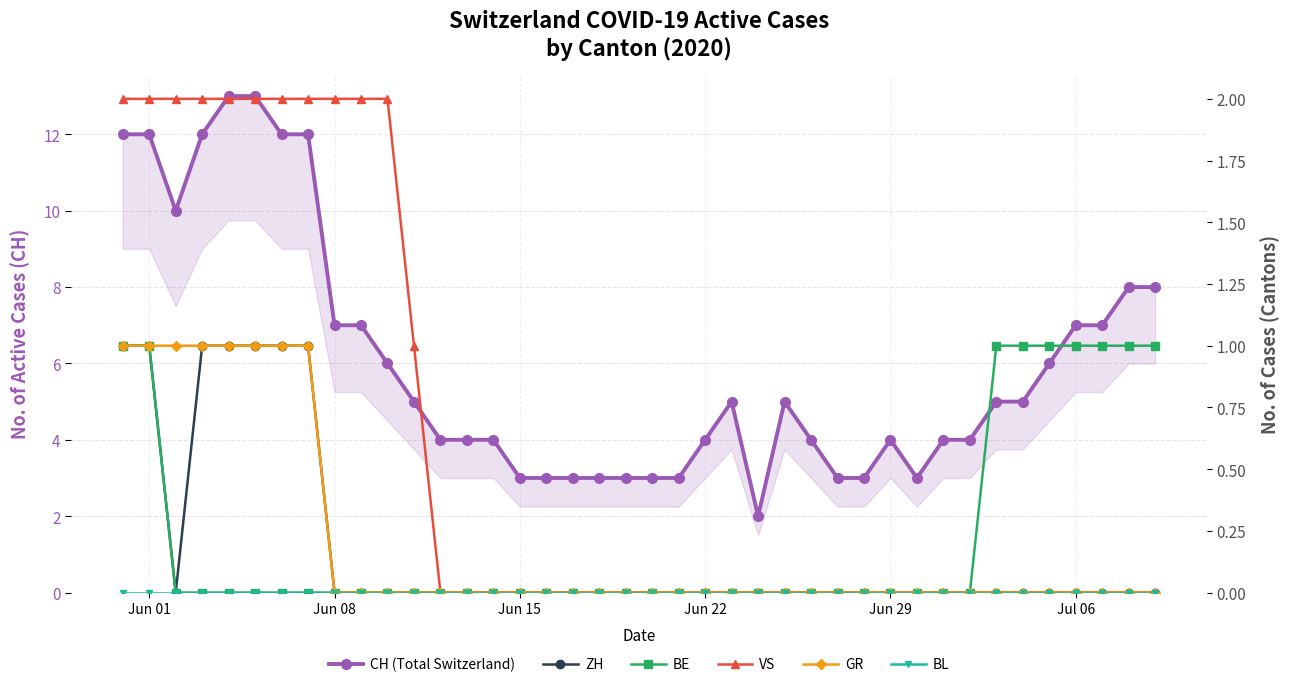

Rank the series by their maximum value, from highest to lowest.

CH (Total Switzerland), VS, ZH, BE, GR, BL